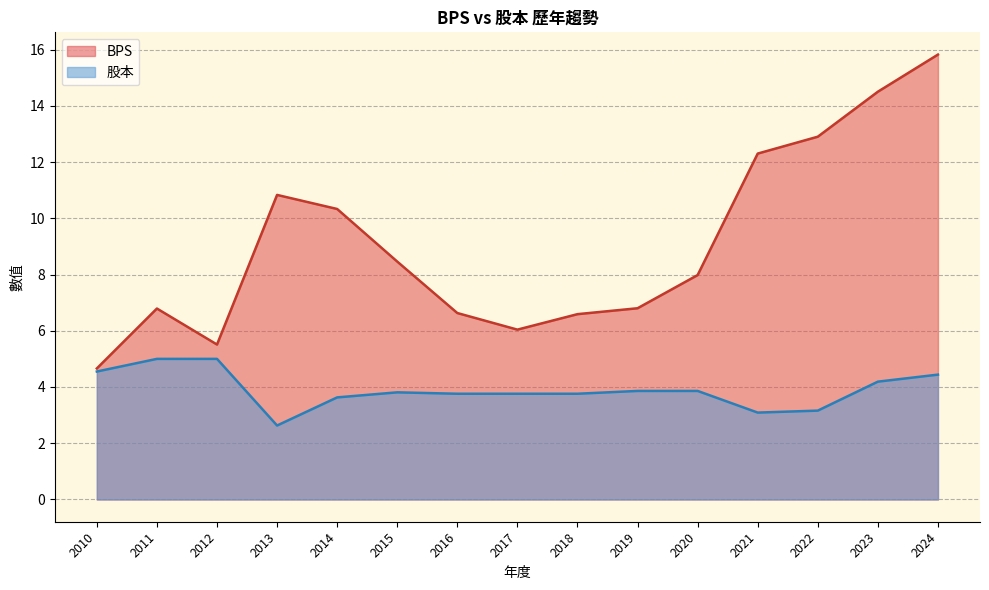

Which label corresponds to the smallest value in the chart?

2013